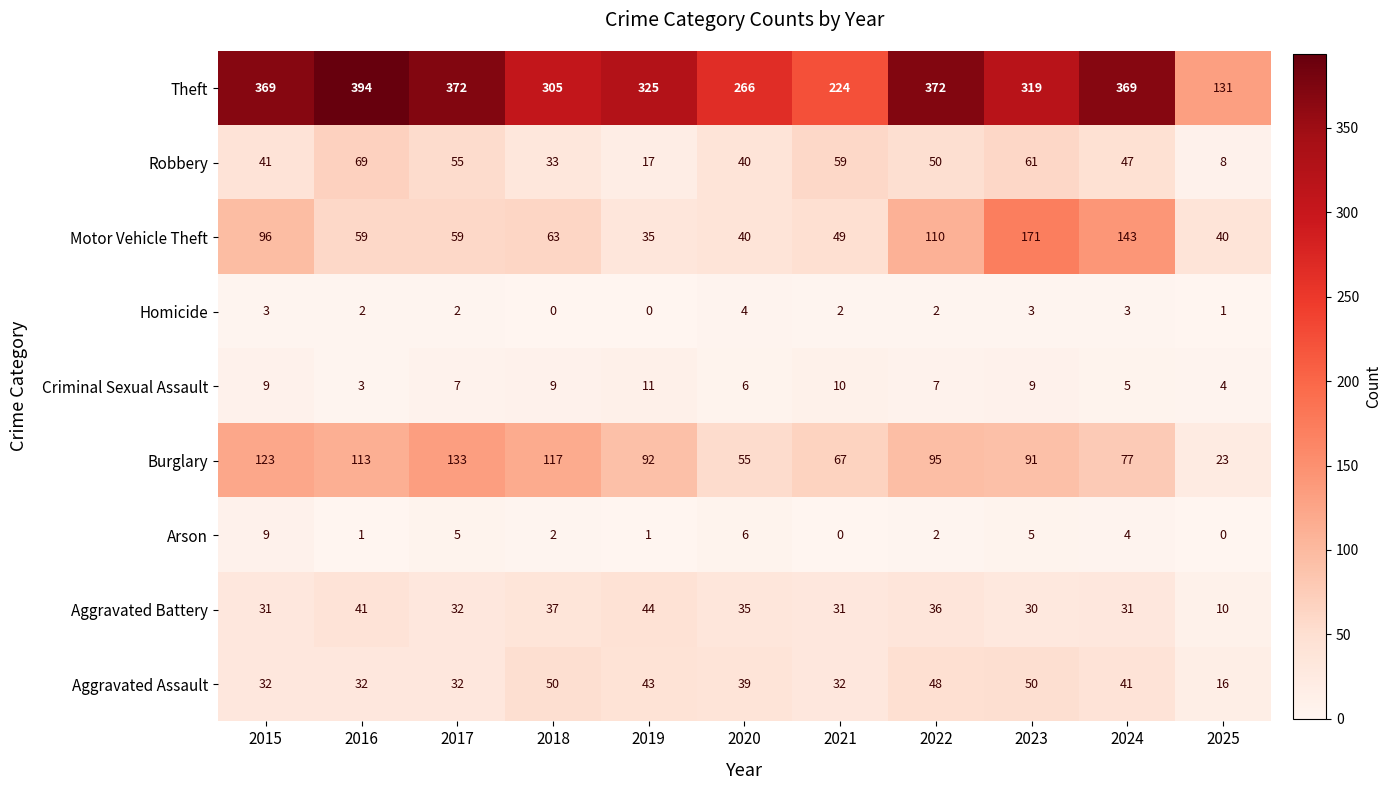

What is the sum of the Theft values at 2015 and 2018?

674